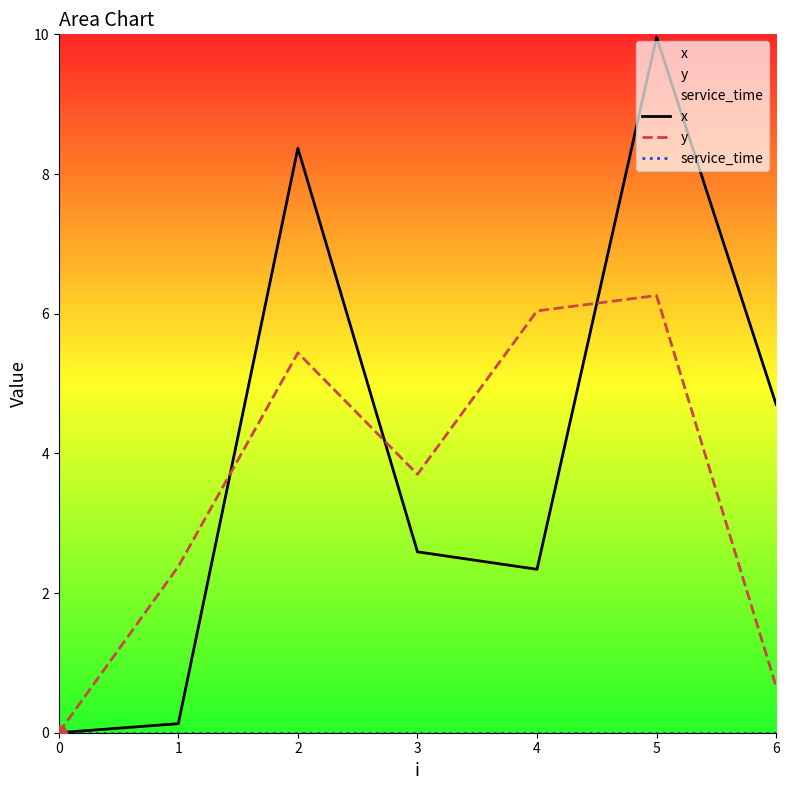

Which series has the largest total across all categories?

x